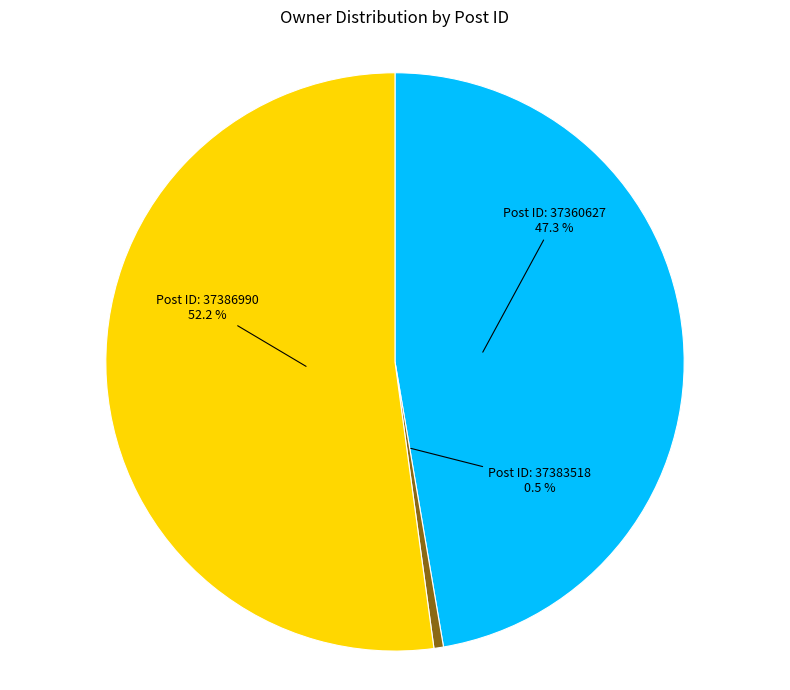

Is there a majority slice in this chart?

Yes